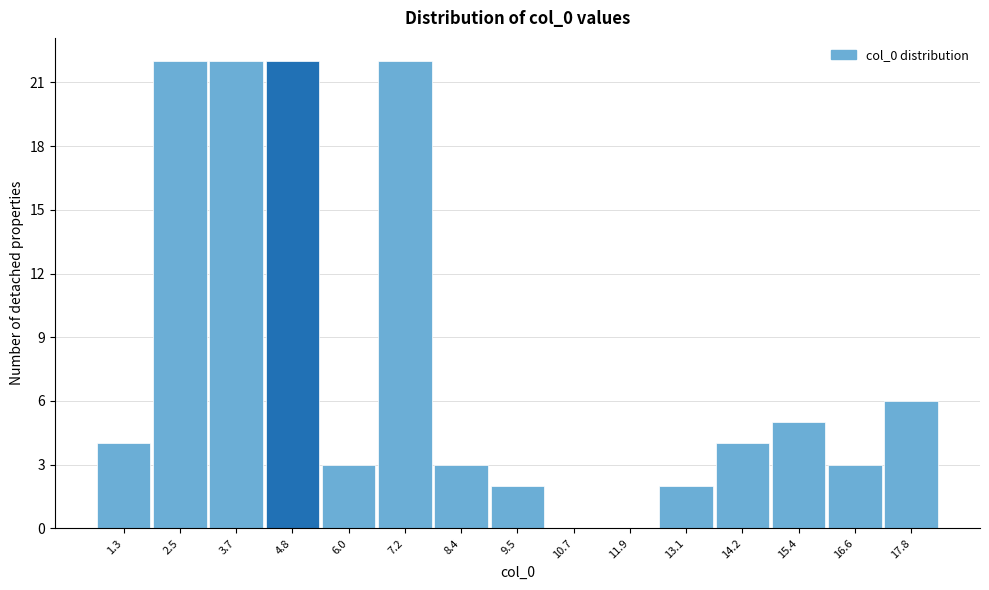

Reading right to left, what are all the values shown in this chart?

17.8=6	16.6=3	15.4=5	14.2=4	13.1=2	11.9=0	10.7=0	9.5=2	8.4=3	7.2=22	6.0=3	4.8=22	3.7=22	2.5=22	1.3=4